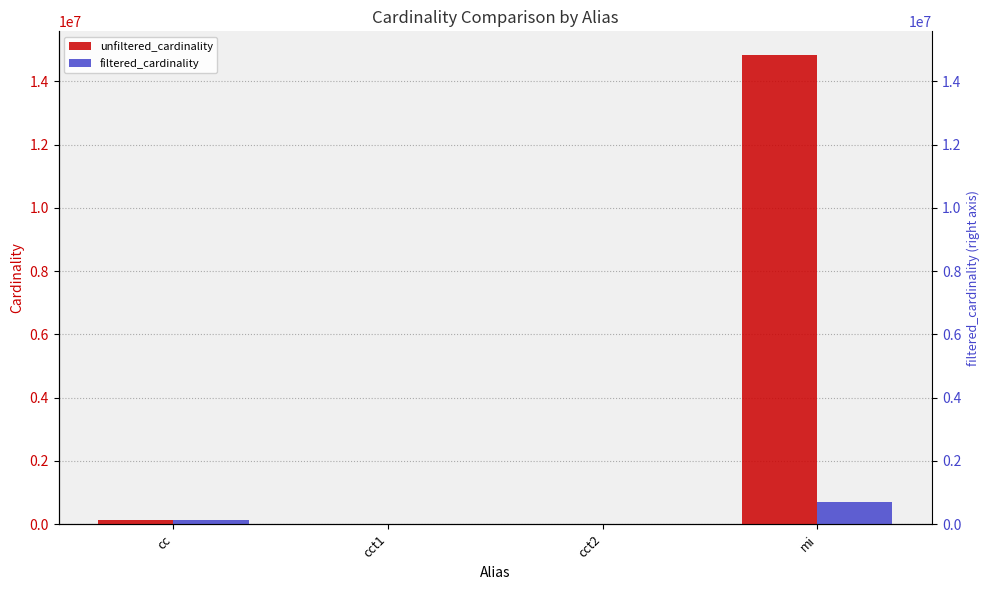

True or false: filtered_cardinality has a value of 1 at cct2.

True